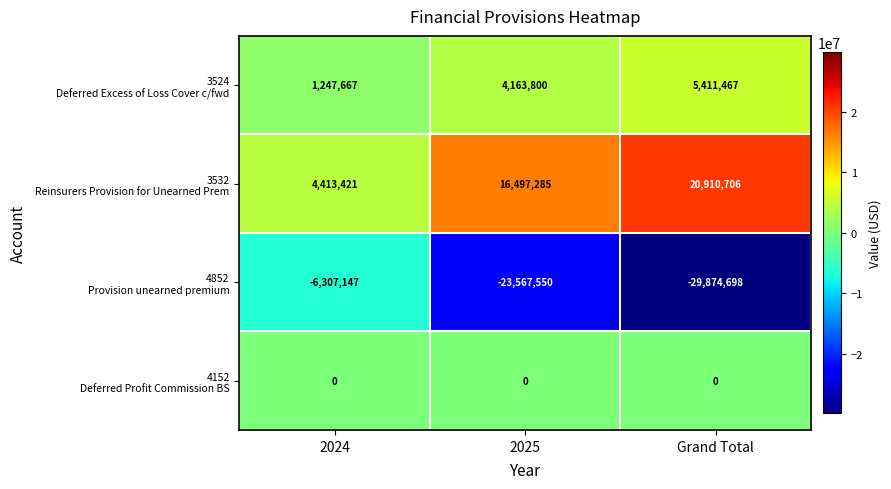

What is the total value across all series at 2024?

-646059